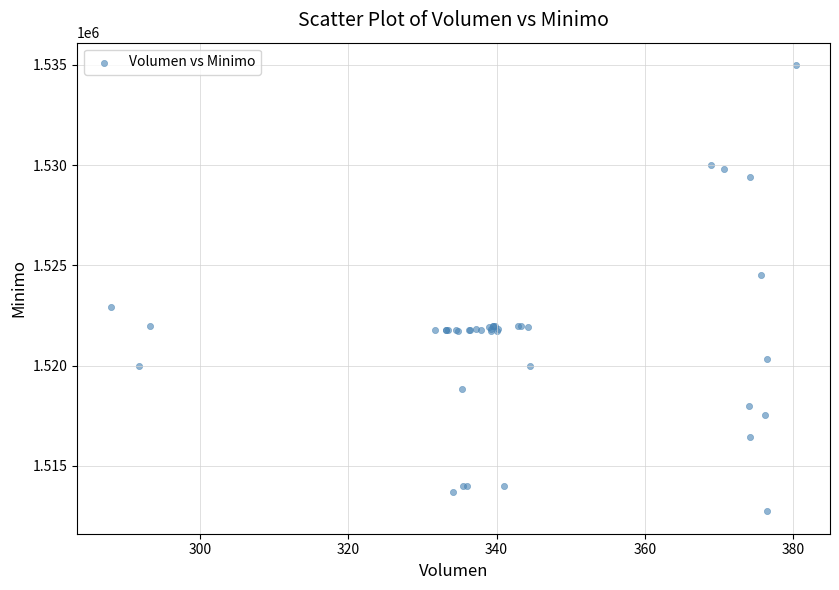

What Y value in the scatter plot is closest to 1523862?

1524513